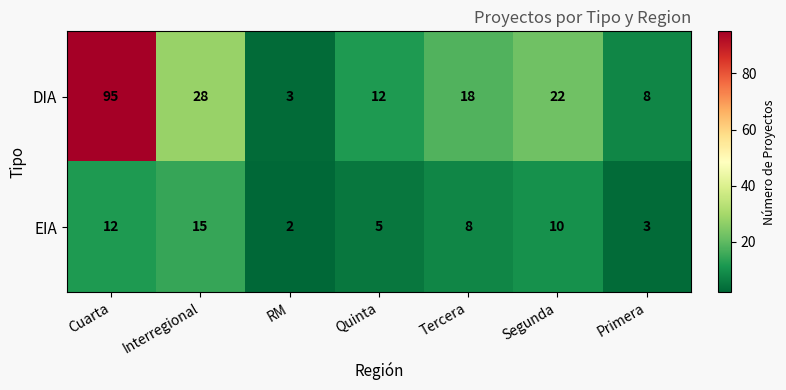

At Interregional, list the series in order from smallest to largest.

EIA, DIA